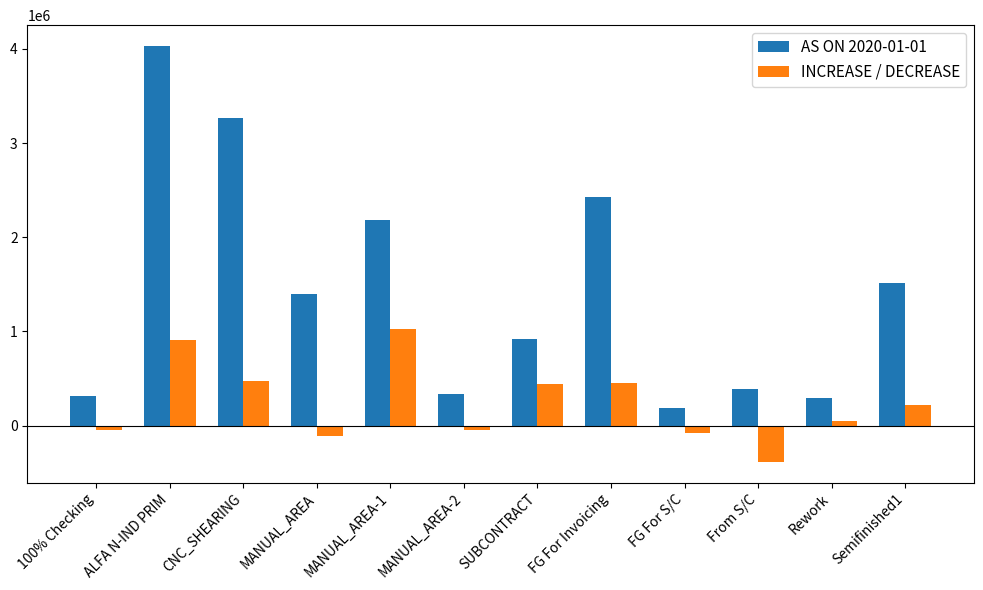

Count the number of categories in the chart.

12